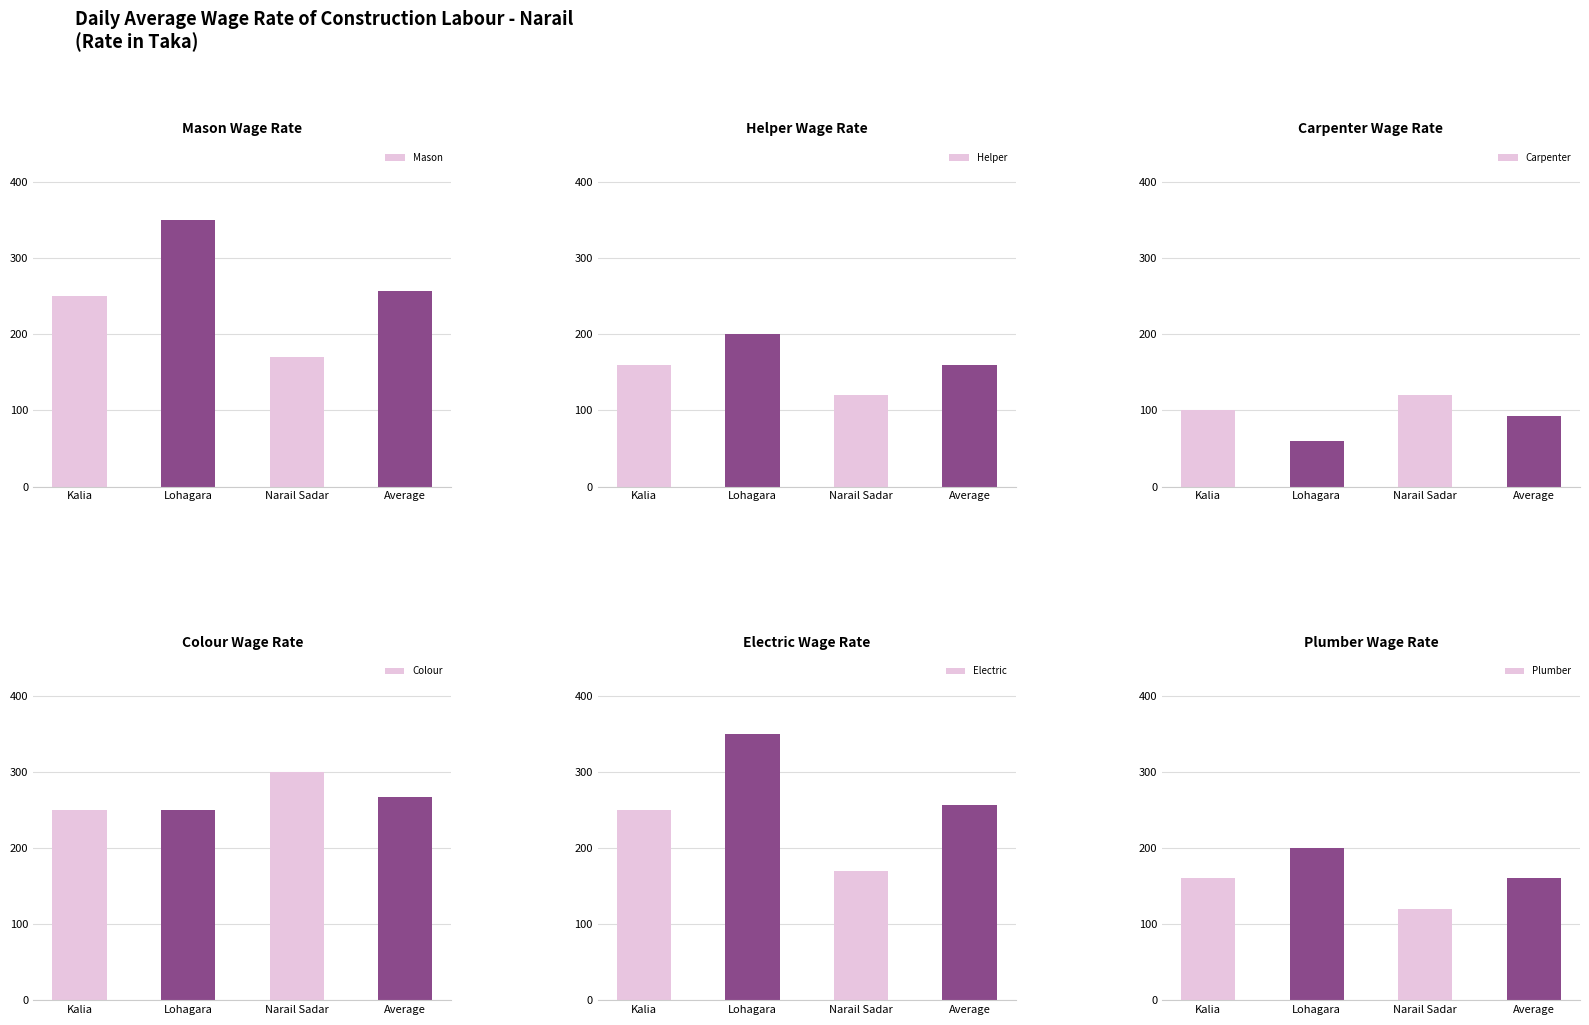

At which label does Helper first exceed 160?

Lohagara